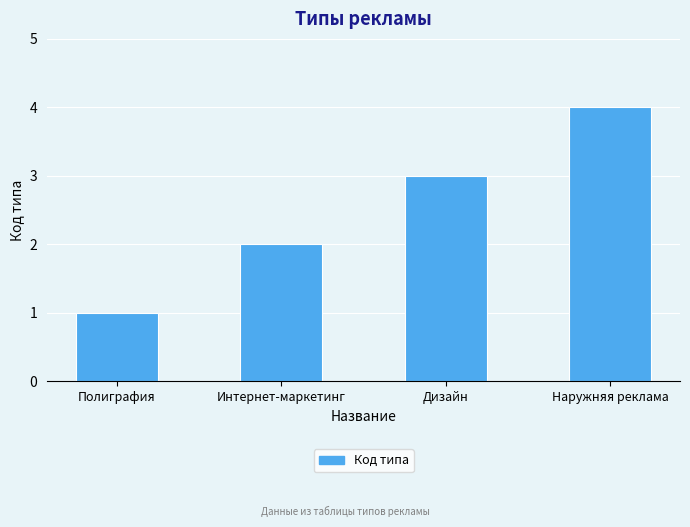

Are the bars horizontal?

No